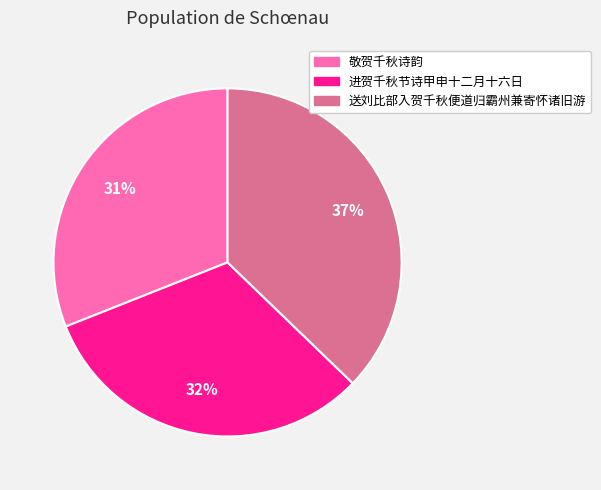

Is the sum of 敬贺千秋诗韵 and 进贺千秋节诗甲申十二月十六日 greater than half?

Yes